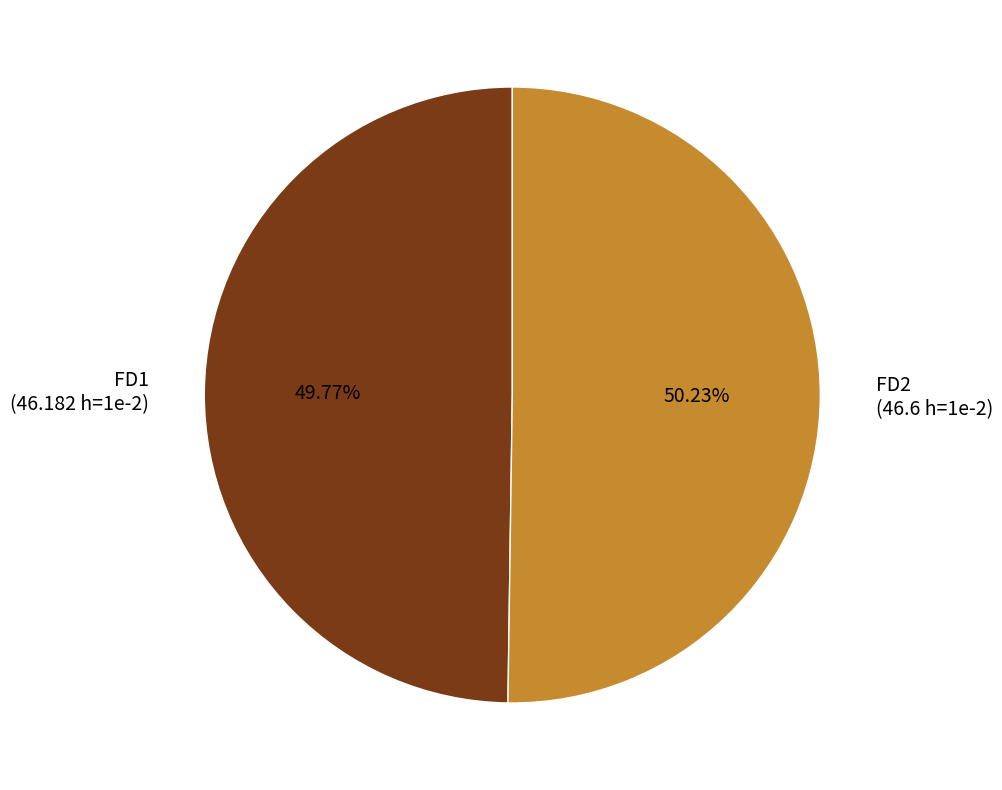

Is there a majority slice in this chart?

Yes